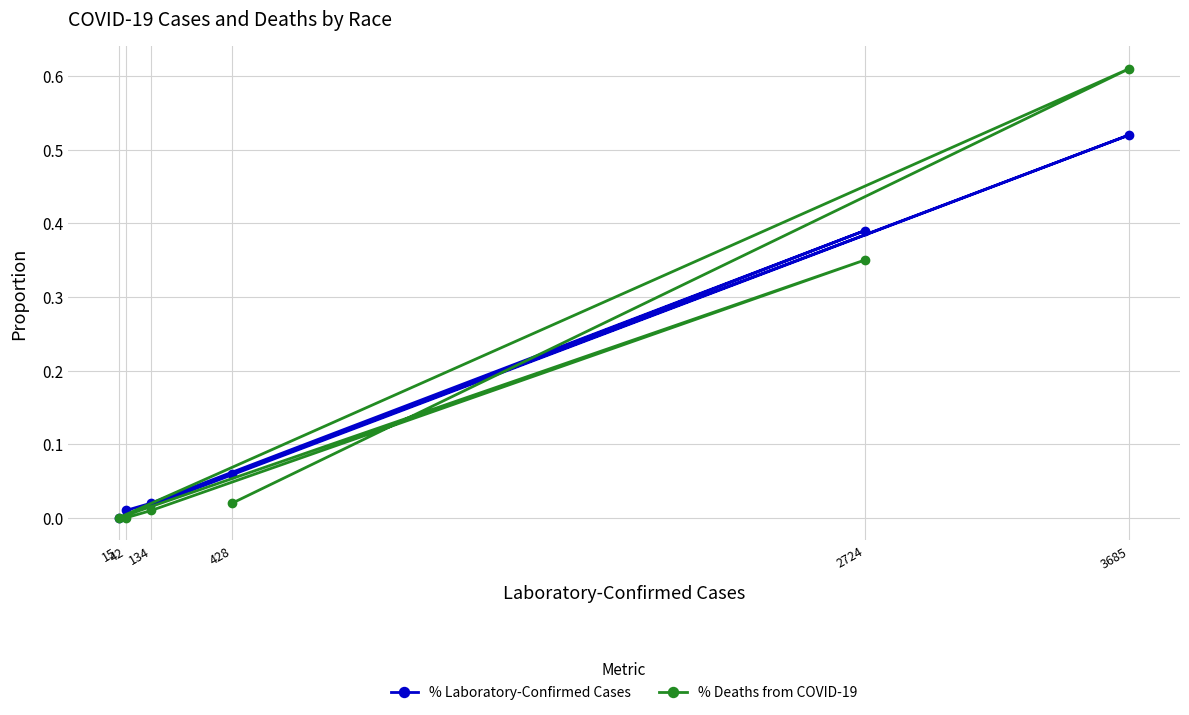

How many lines are shown in the chart?

2